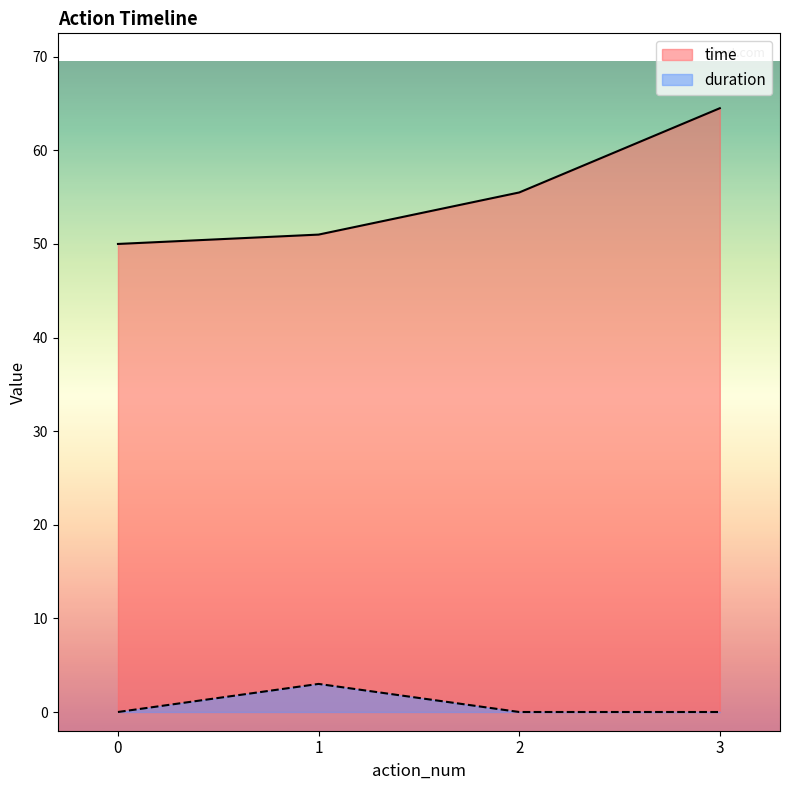

What is the sum of all duration values?

3.0